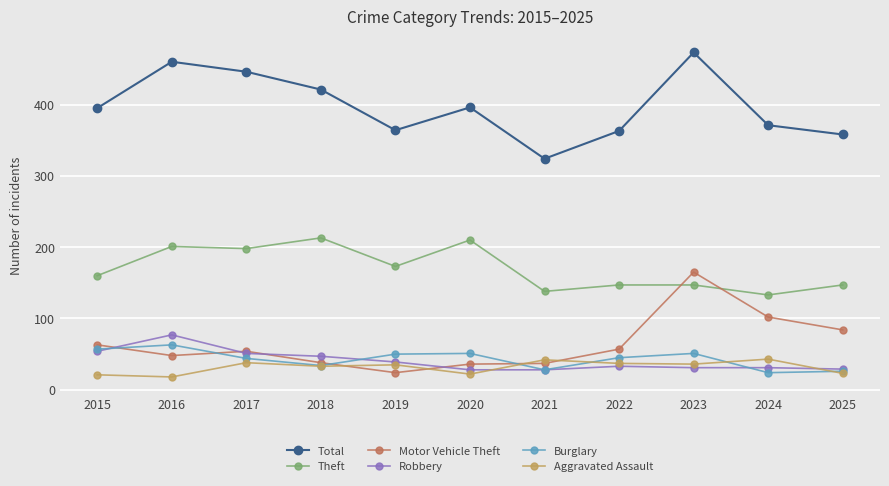

What are all the series names shown in the legend?

Total, Theft, Motor Vehicle Theft, Robbery, Burglary, Aggravated Assault